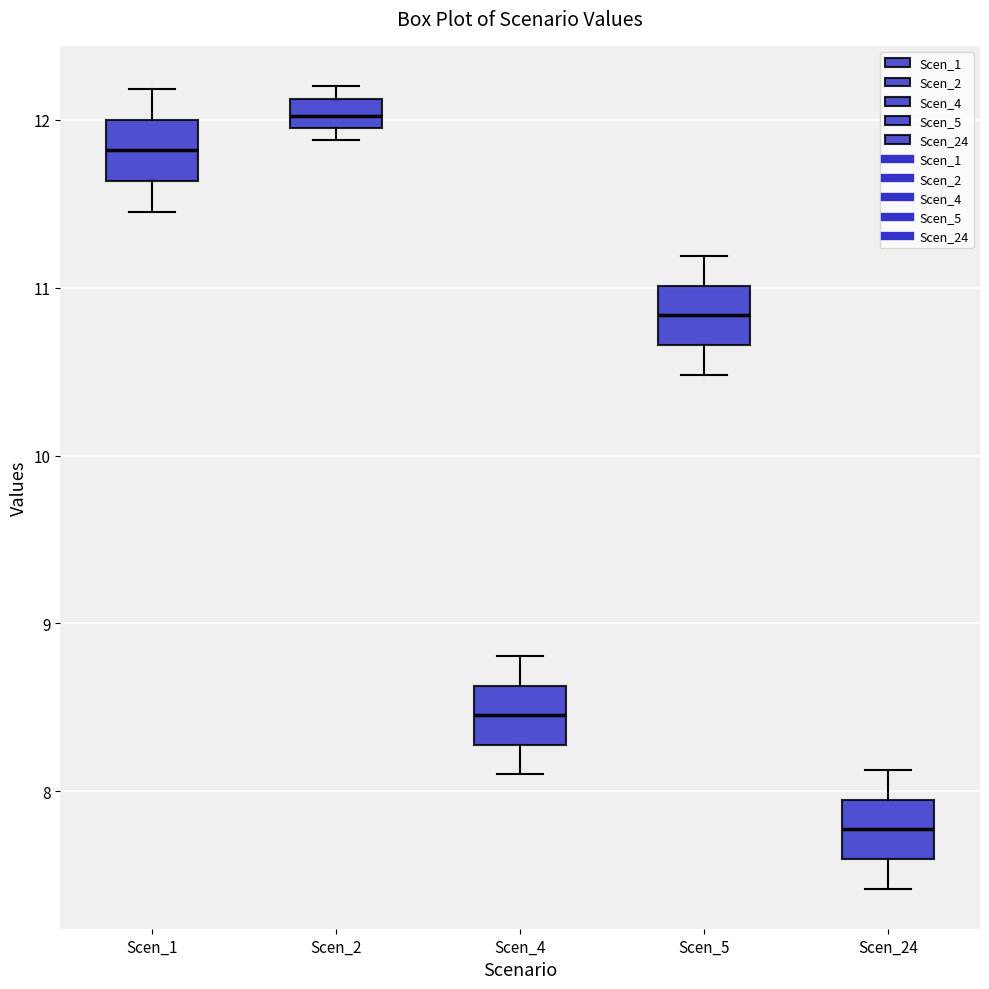

Where does the upper whisker of the box for Scen_4 end on the y-axis? The values are not printed on the chart, so give them approximately, as read against the axis.

8.8